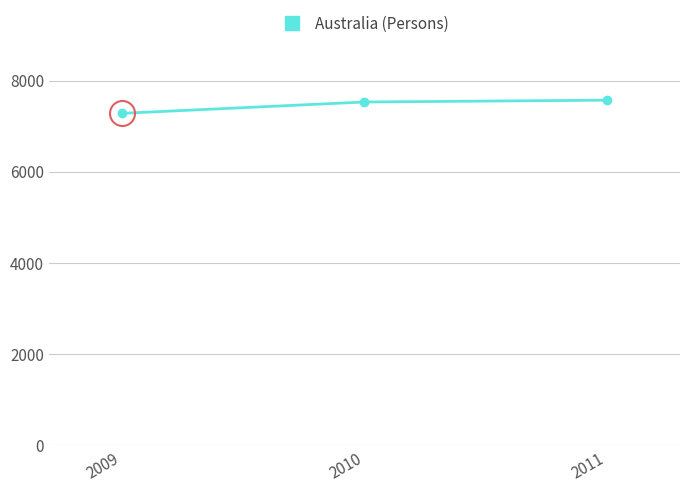

Where is the data nearest to the value 7429?

2010